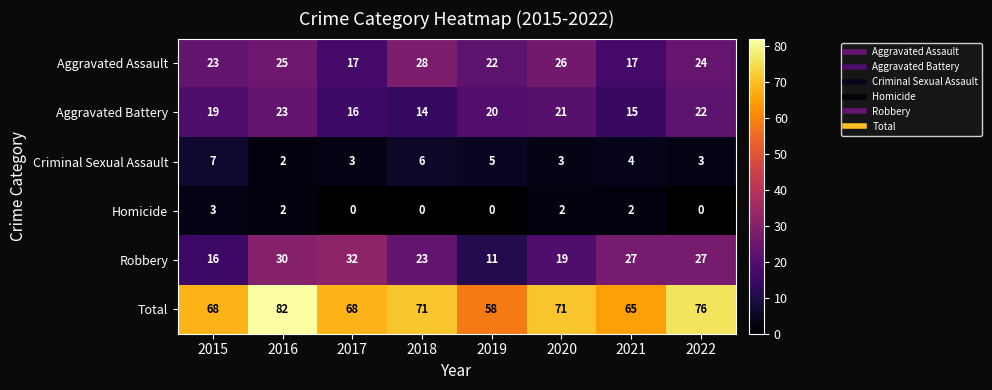

Which series has the widest spread of values?

Total